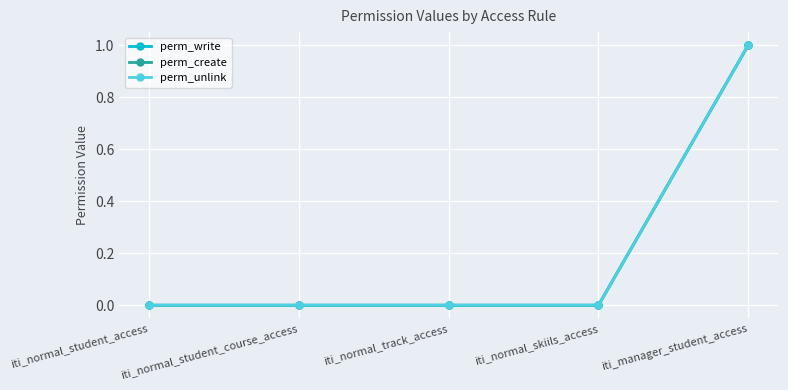

Between iti_normal_skiils_access and iti_normal_track_access, which is larger?

iti_normal_skiils_access